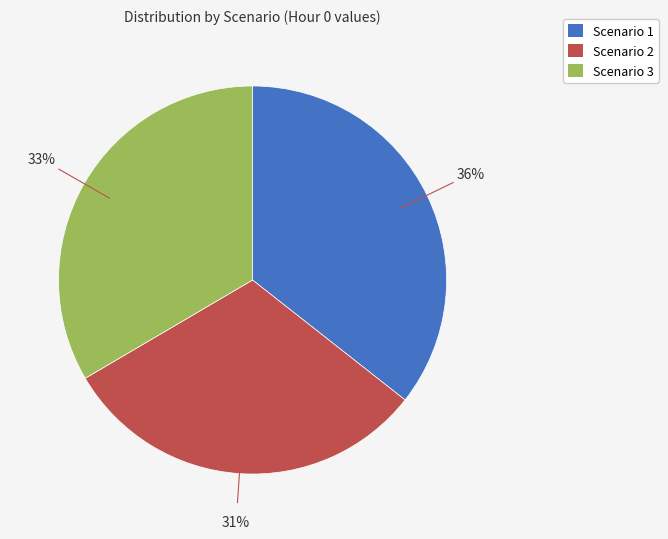

Between Scenario 3 and Scenario 2, which is larger?

Scenario 3